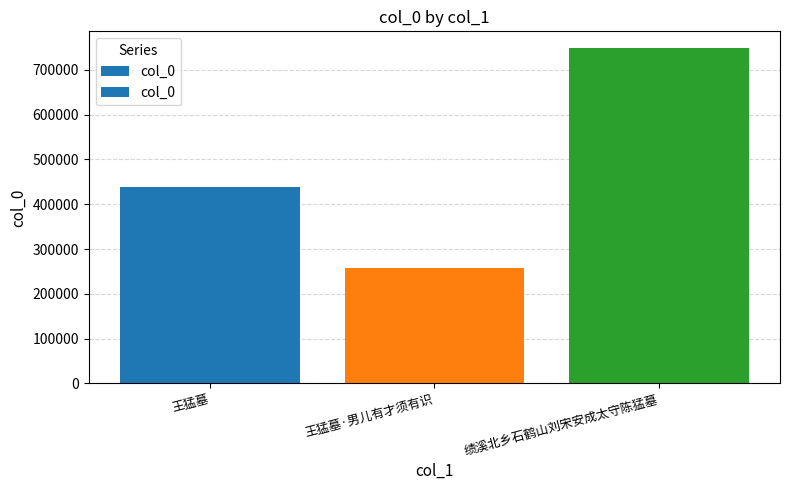

What is the difference between the maximum and second lowest values?

309161